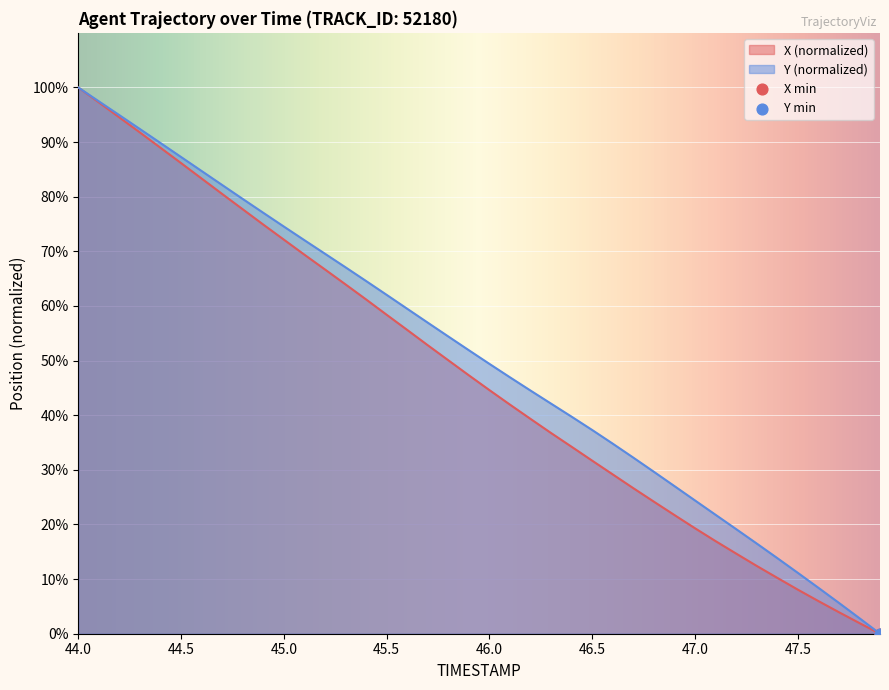

Between 45.5 and 46.0, which series saw the biggest shift?

X (normalized)